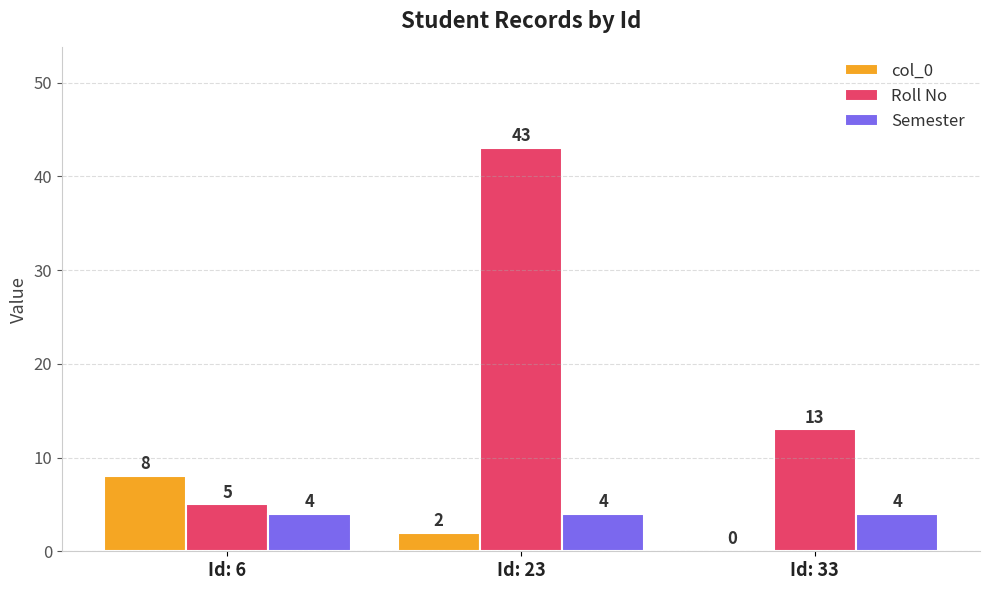

Reading left to right, extract all data points from this chart.

col_0: 8	2	0
Roll No: 5	43	13
Semester: 4	4	4